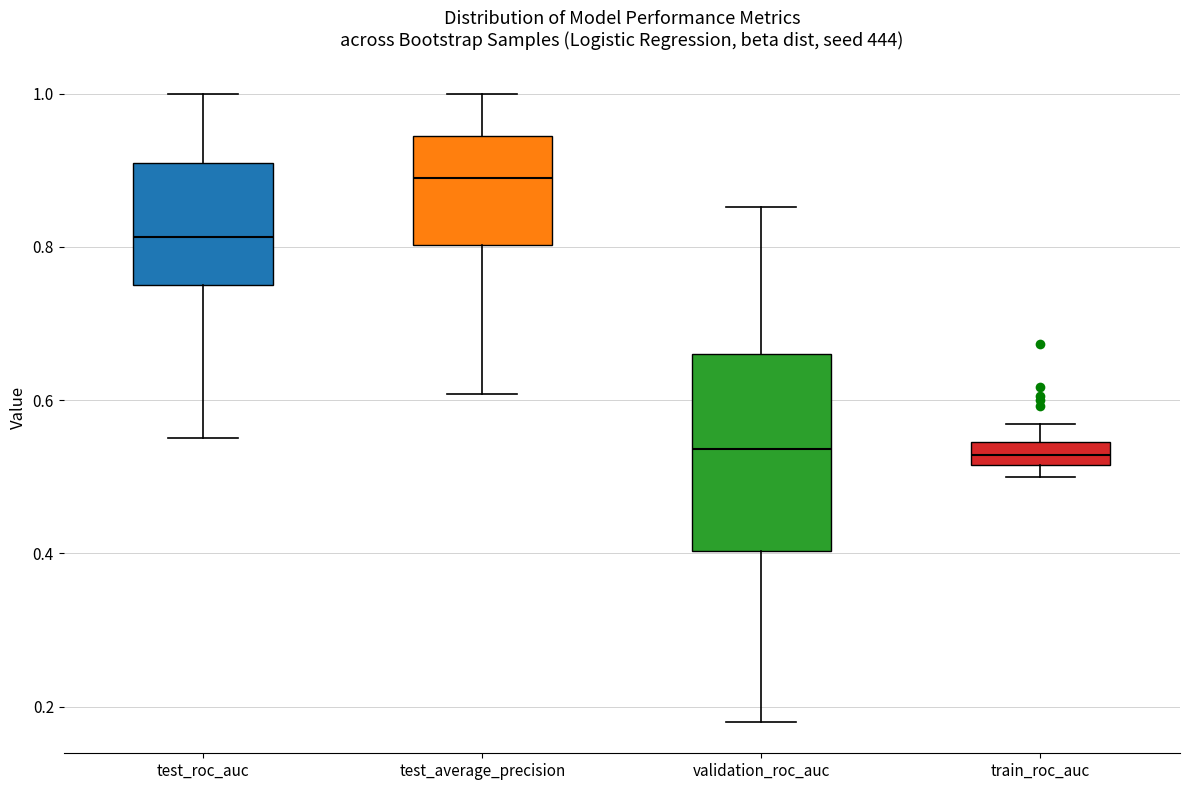

Which box has the highest median line?

test_average_precision